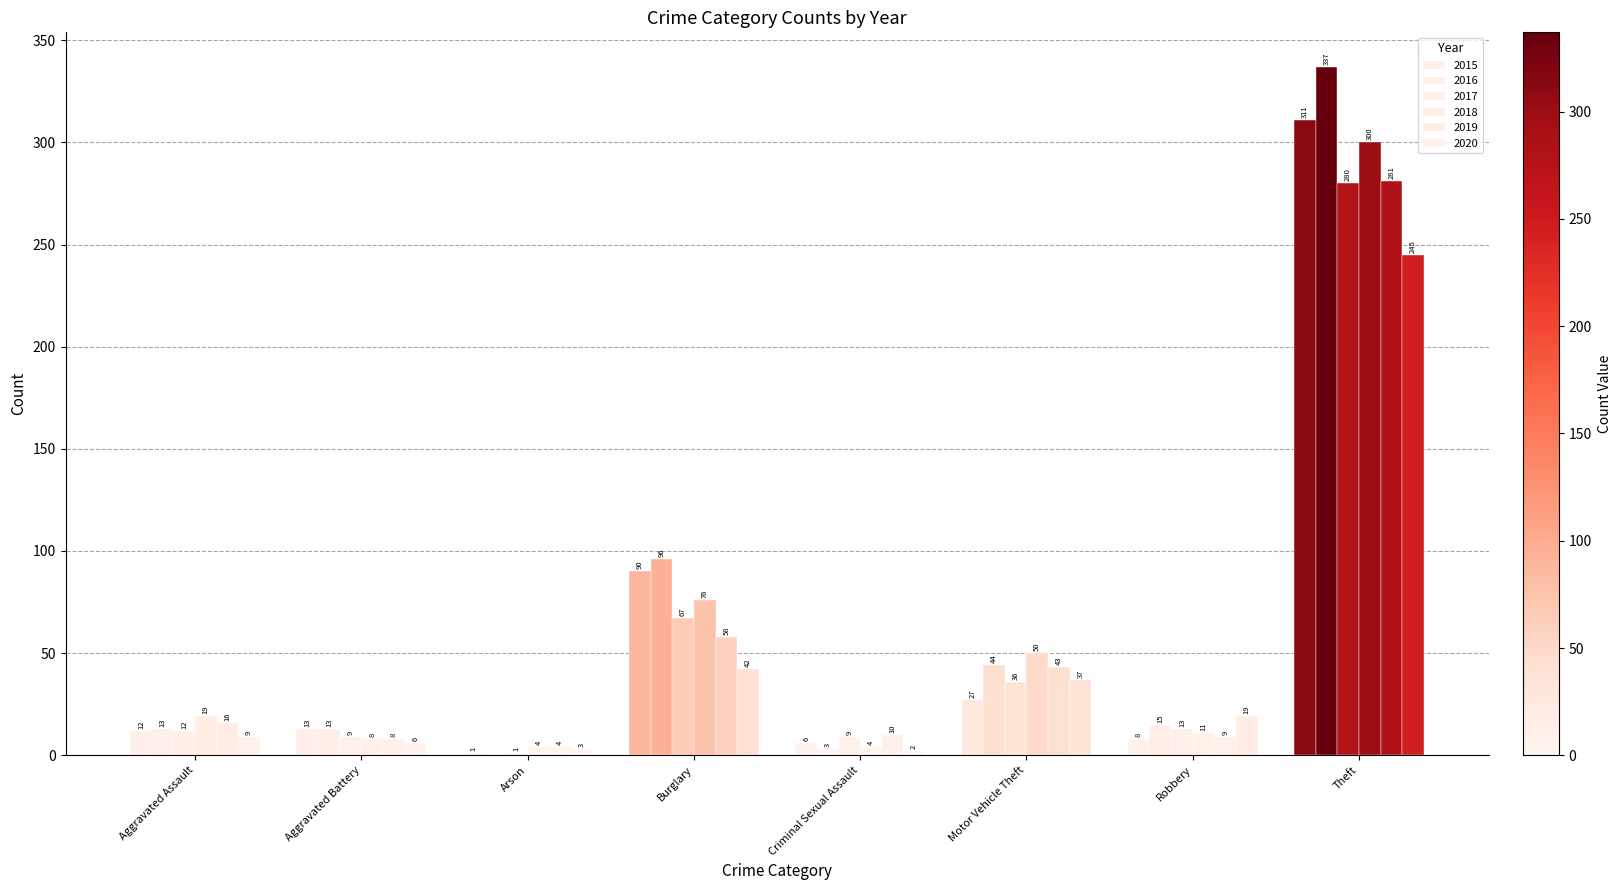

How many categories are shown in the chart?

8